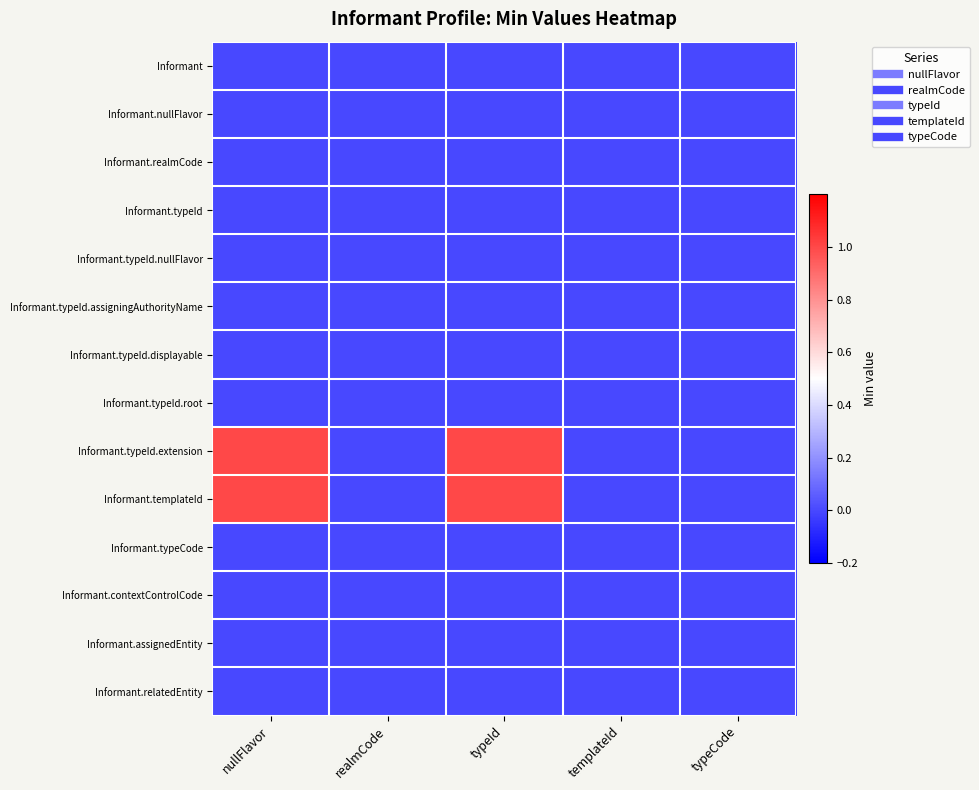

Reading right to left, what are all the values shown in this chart?

Informant: typeCode=0	templateId=0	typeId=0	realmCode=0	nullFlavor=0
Informant.nullFlavor: typeCode=0	templateId=0	typeId=0	realmCode=0	nullFlavor=0
Informant.realmCode: typeCode=0	templateId=0	typeId=0	realmCode=0	nullFlavor=0
Informant.typeId: typeCode=0	templateId=0	typeId=0	realmCode=0	nullFlavor=0
Informant.typeId.nullFlavor: typeCode=0	templateId=0	typeId=0	realmCode=0	nullFlavor=0
Informant.typeId.assigningAuthorityName: typeCode=0	templateId=0	typeId=0	realmCode=0	nullFlavor=0
Informant.typeId.displayable: typeCode=0	templateId=0	typeId=0	realmCode=0	nullFlavor=0
Informant.typeId.root: typeCode=0	templateId=0	typeId=0	realmCode=0	nullFlavor=0
Informant.typeId.extension: typeCode=0	templateId=0	typeId=1	realmCode=0	nullFlavor=1
Informant.templateId: typeCode=0	templateId=0	typeId=1	realmCode=0	nullFlavor=1
Informant.typeCode: typeCode=0	templateId=0	typeId=0	realmCode=0	nullFlavor=0
Informant.contextControlCode: typeCode=0	templateId=0	typeId=0	realmCode=0	nullFlavor=0
Informant.assignedEntity: typeCode=0	templateId=0	typeId=0	realmCode=0	nullFlavor=0
Informant.relatedEntity: typeCode=0	templateId=0	typeId=0	realmCode=0	nullFlavor=0